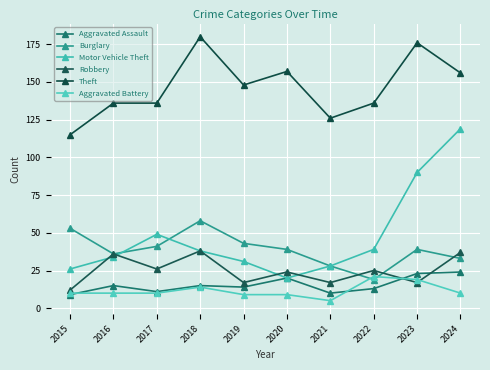

How many categories are shown in the chart?

10